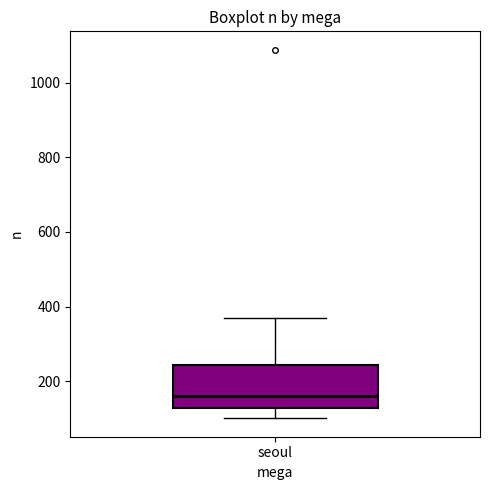

Where is the lower edge of the box for seoul on the y-axis? The values are not printed on the chart, so give them approximately, as read against the axis.

120